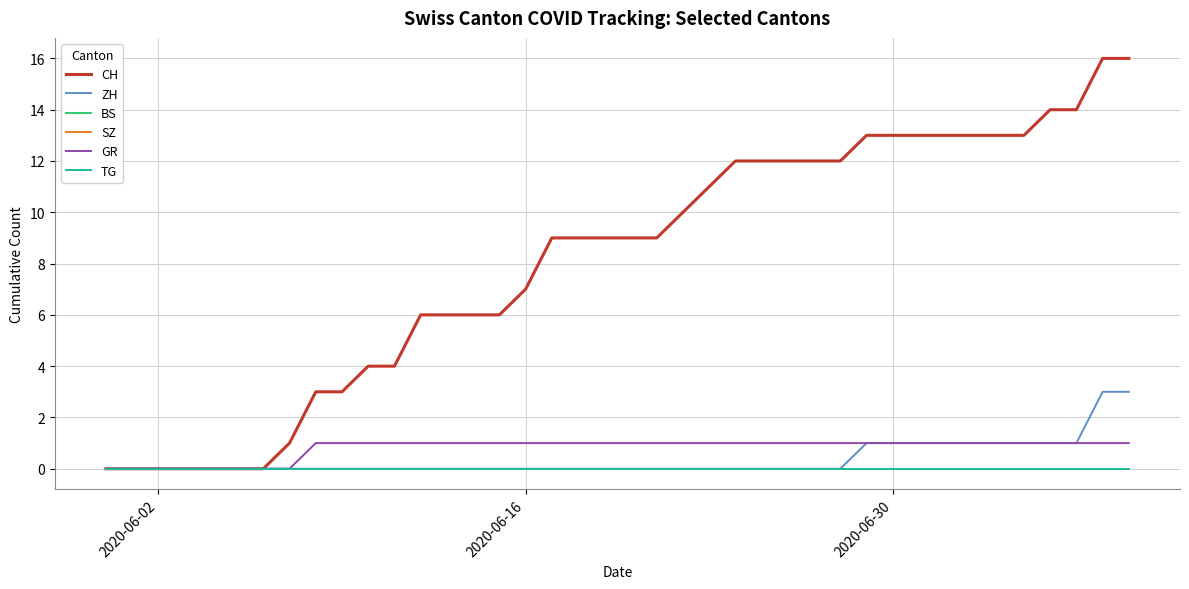

What is the highest value of the GR series?

1